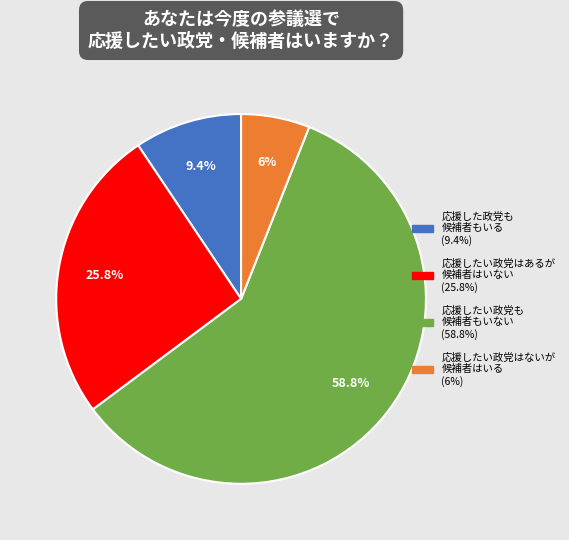

Is there any slice that represents more than half of the pie?

Yes